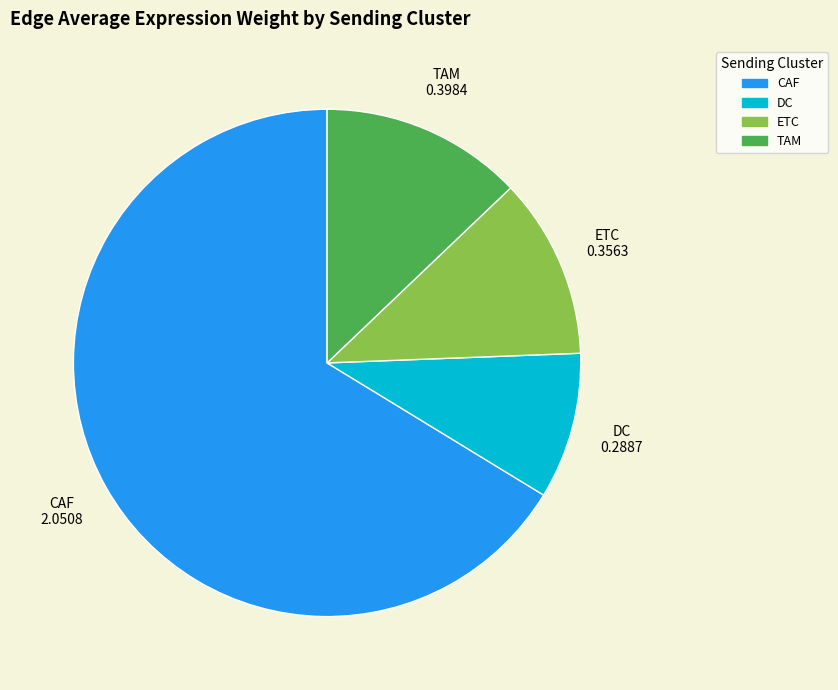

Do ETC and TAM together represent more than half of the pie?

No